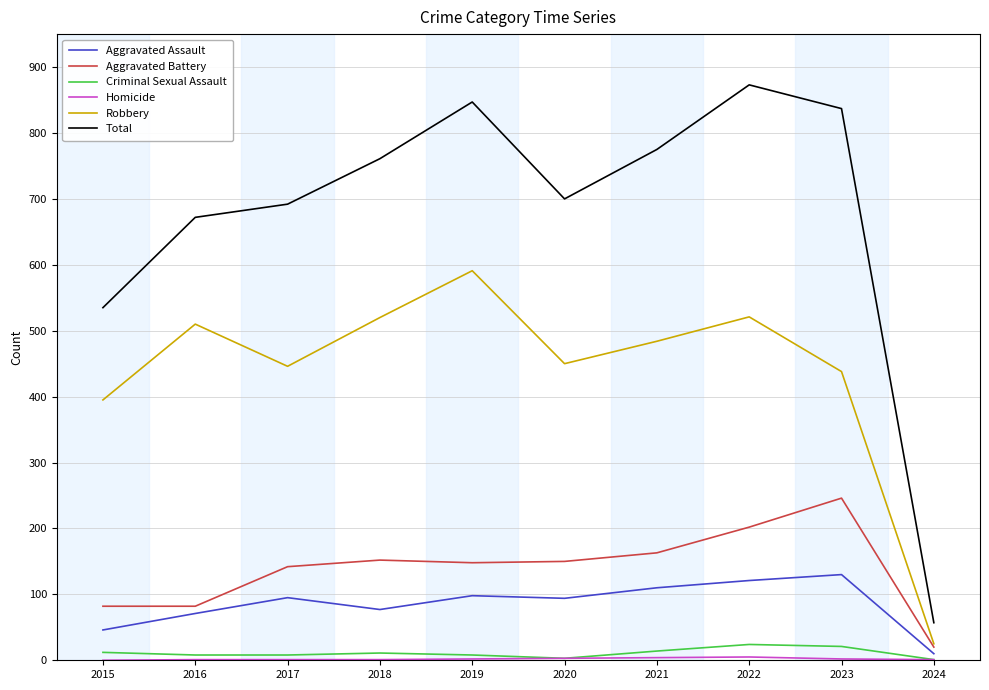

Between 2019 and 2021, which series saw the biggest shift?

Robbery